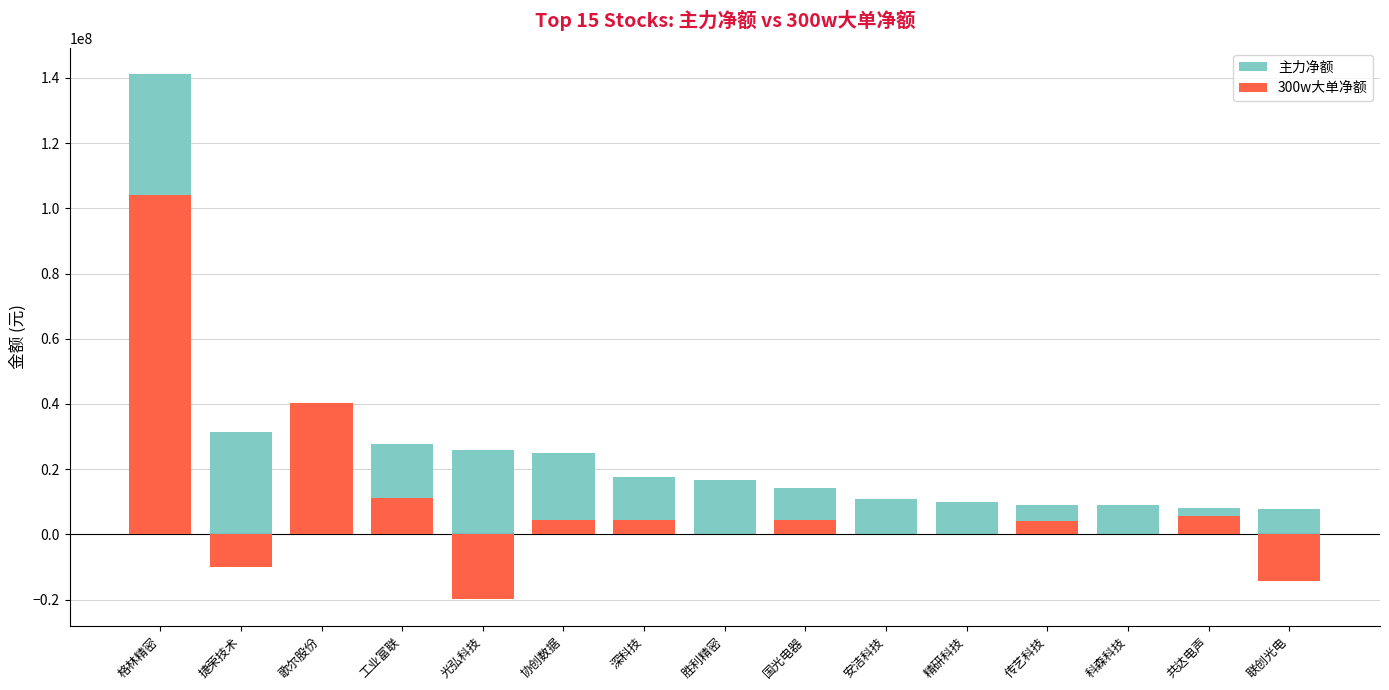

At which label does 主力净额 reach its peak?

格林精密